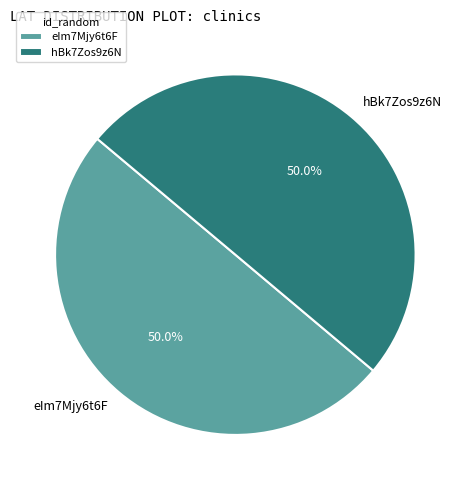

Combined, do eIm7Mjy6t6F and hBk7Zos9z6N account for over 50%?

Yes